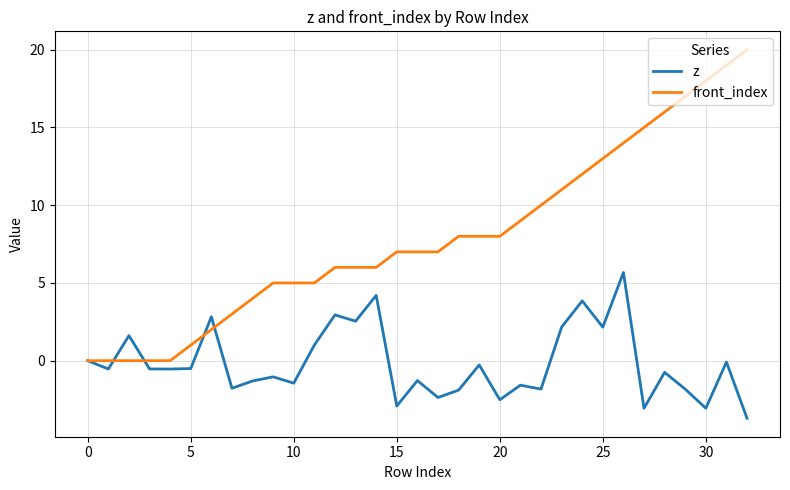

What is the average value of the z series?

-0.2